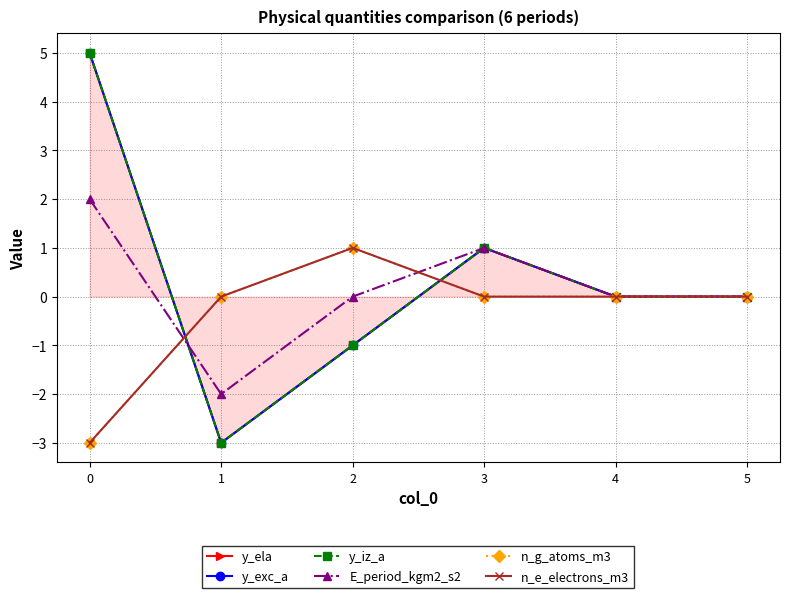

Is this an area chart (filled region under the line)?

No